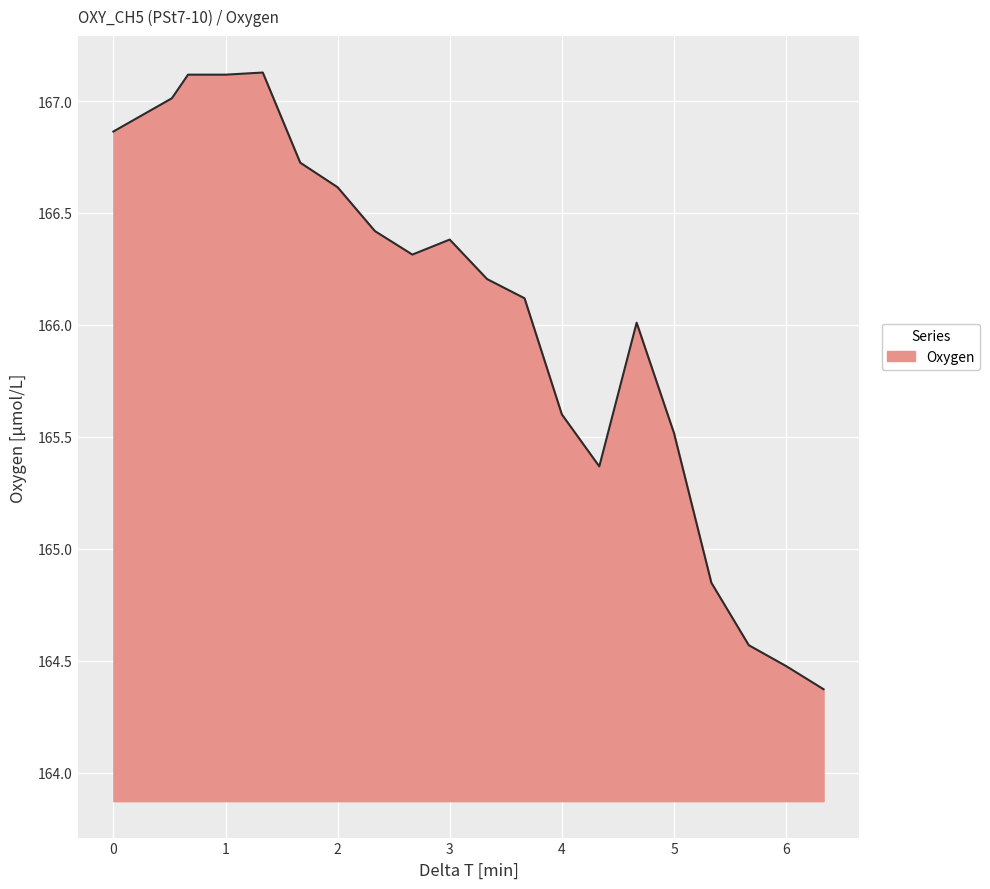

What is the minimum value shown in the chart?

164.4